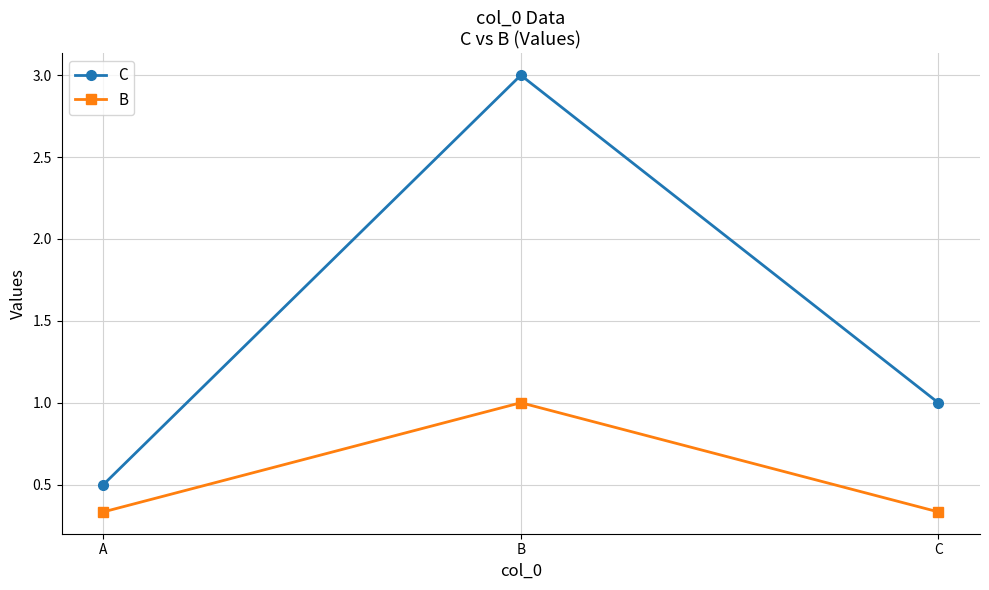

What is the greatest value displayed?

3.0